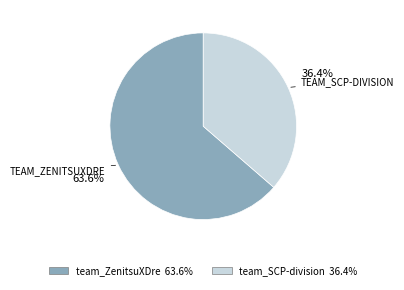

True or false: team_SCP-division accounts for 36% of the total.

True